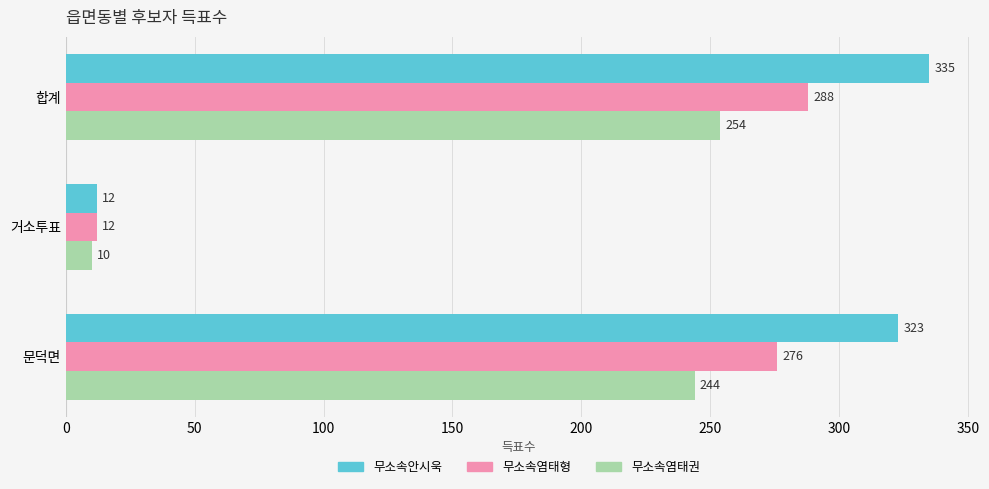

What is the difference between the highest and lowest values at 문덕면?

79